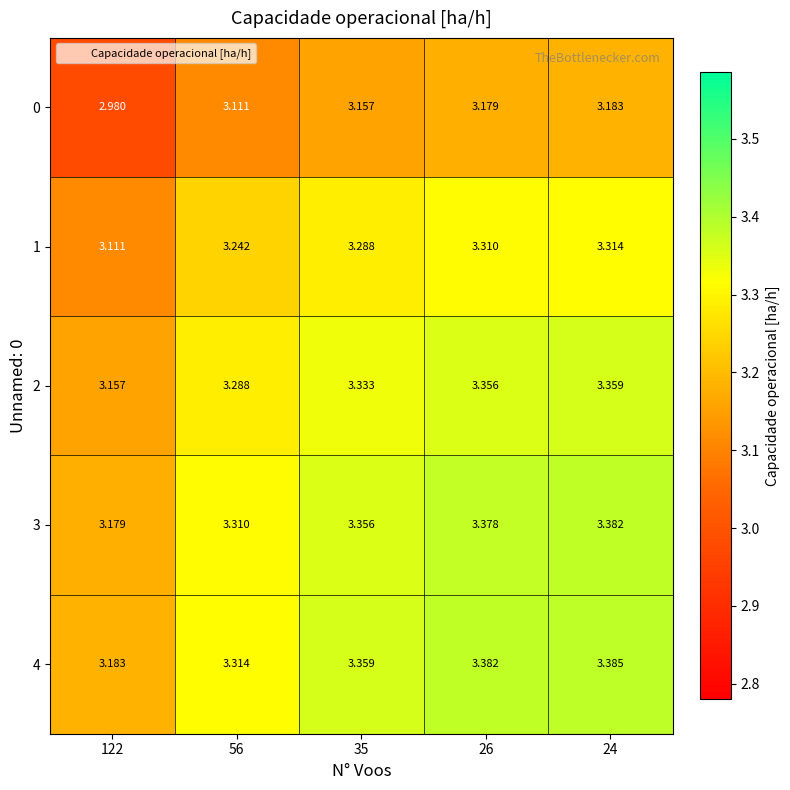

Which series has the largest total across all categories?

4